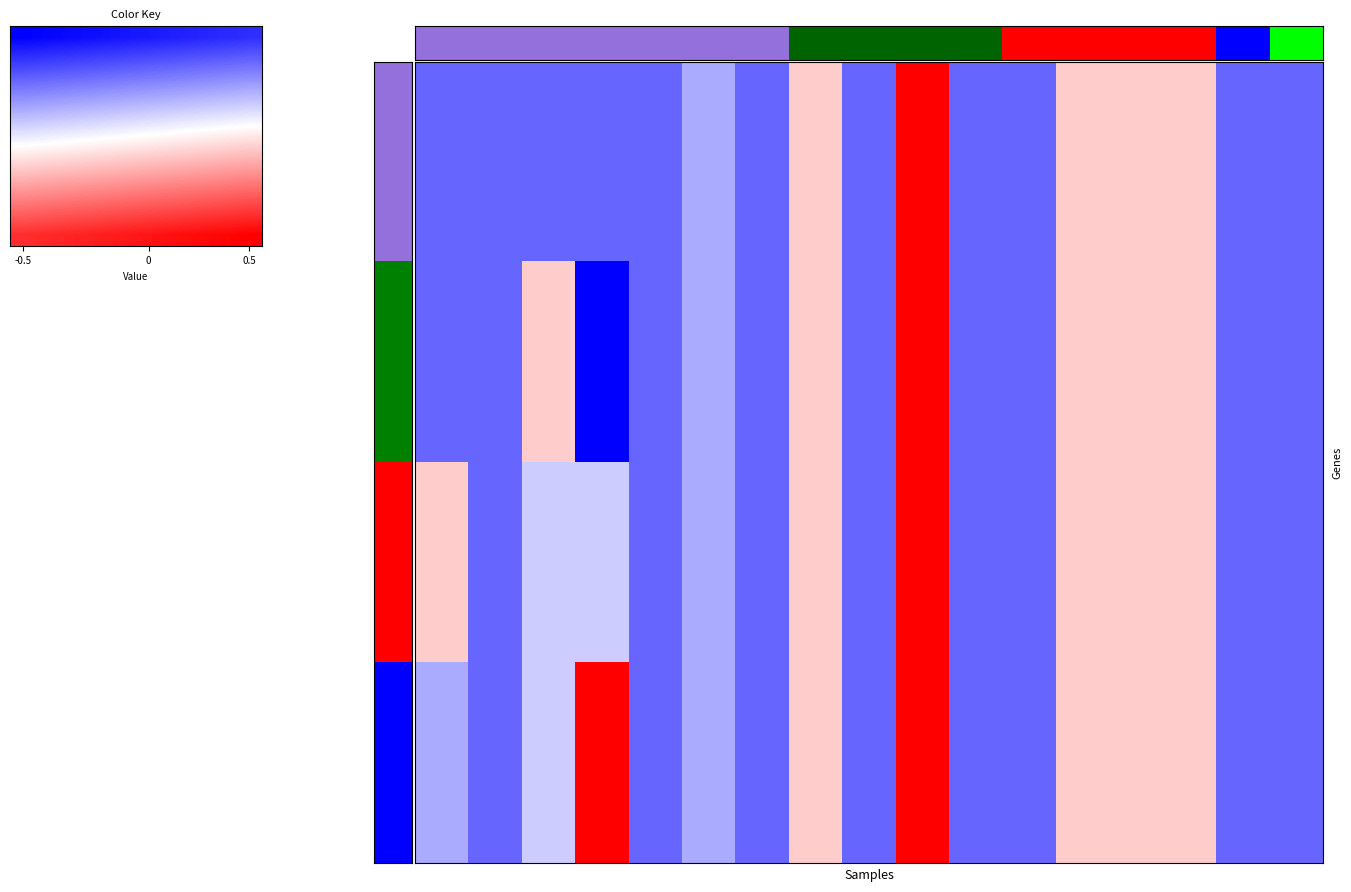

What is the minimum value shown in the chart?

-1.0